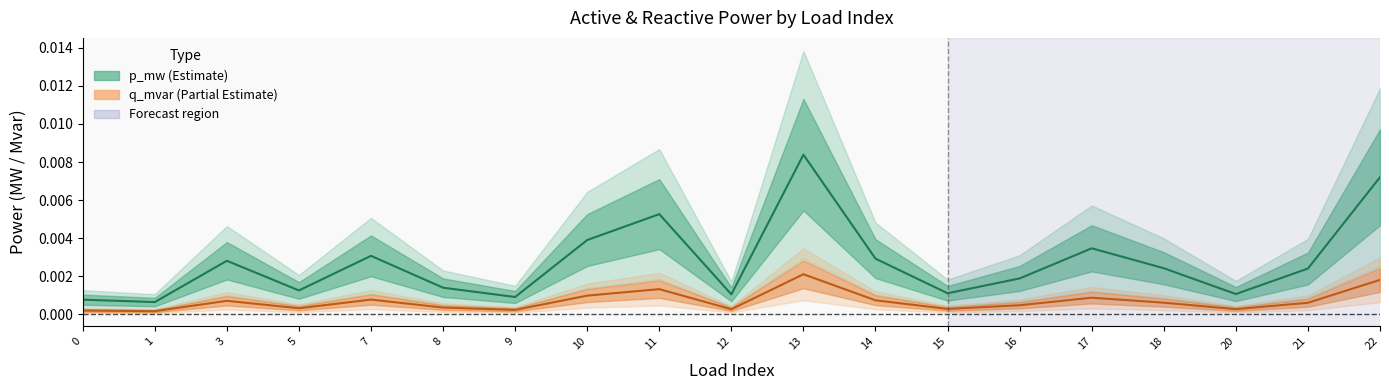

True or false: p_mw and q_mvar intersect in this chart.

False